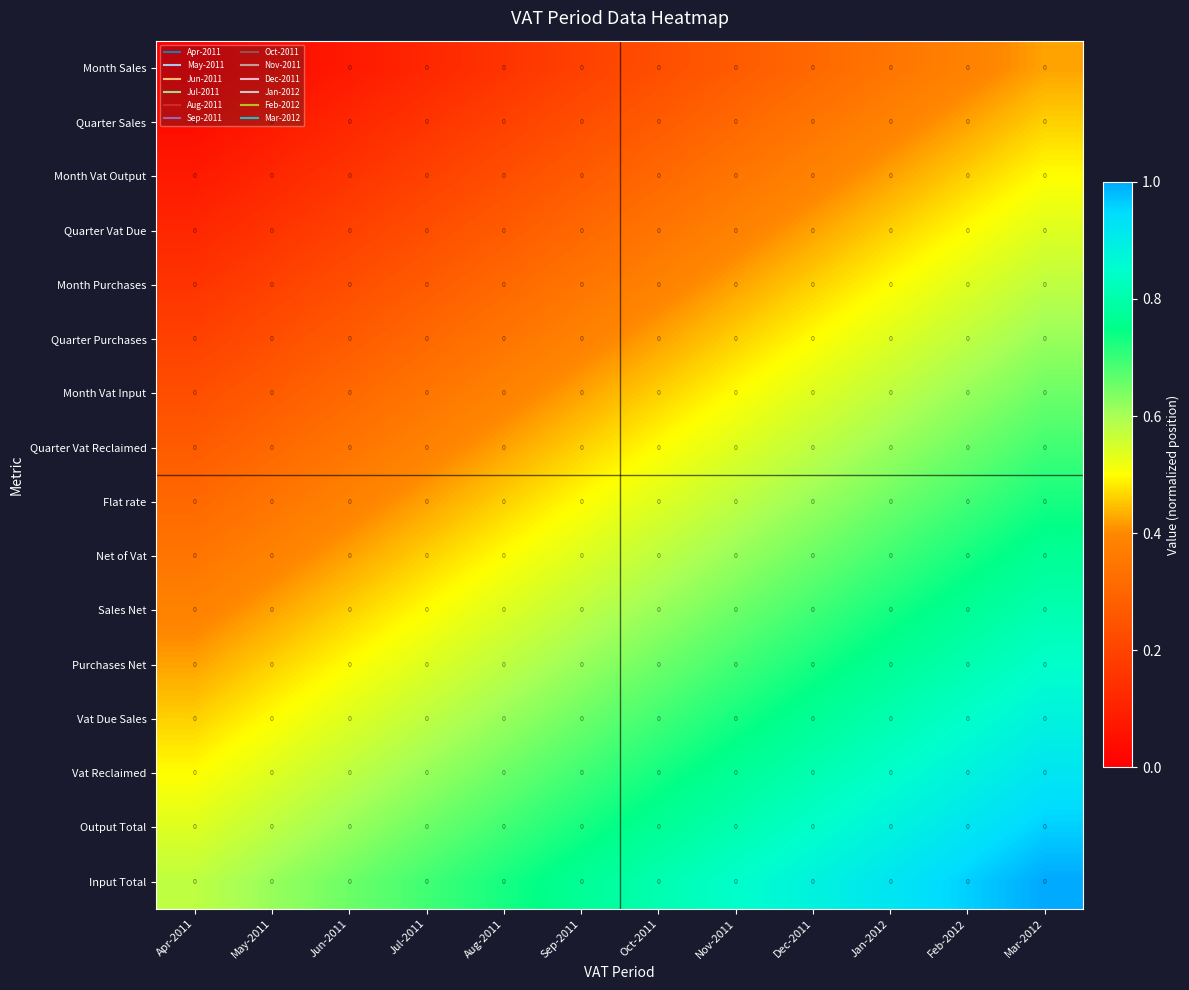

Rank the categories by Month Vat Input value from lowest to highest.

Apr-2011, May-2011, Jun-2011, Jul-2011, Aug-2011, Sep-2011, Oct-2011, Nov-2011, Dec-2011, Jan-2012, Feb-2012, Mar-2012